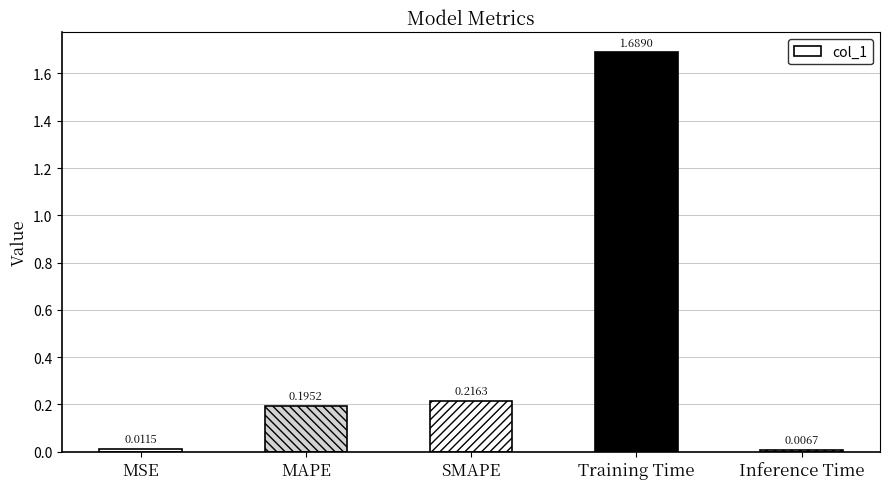

What is the label of the 2nd bar from the left?

MAPE